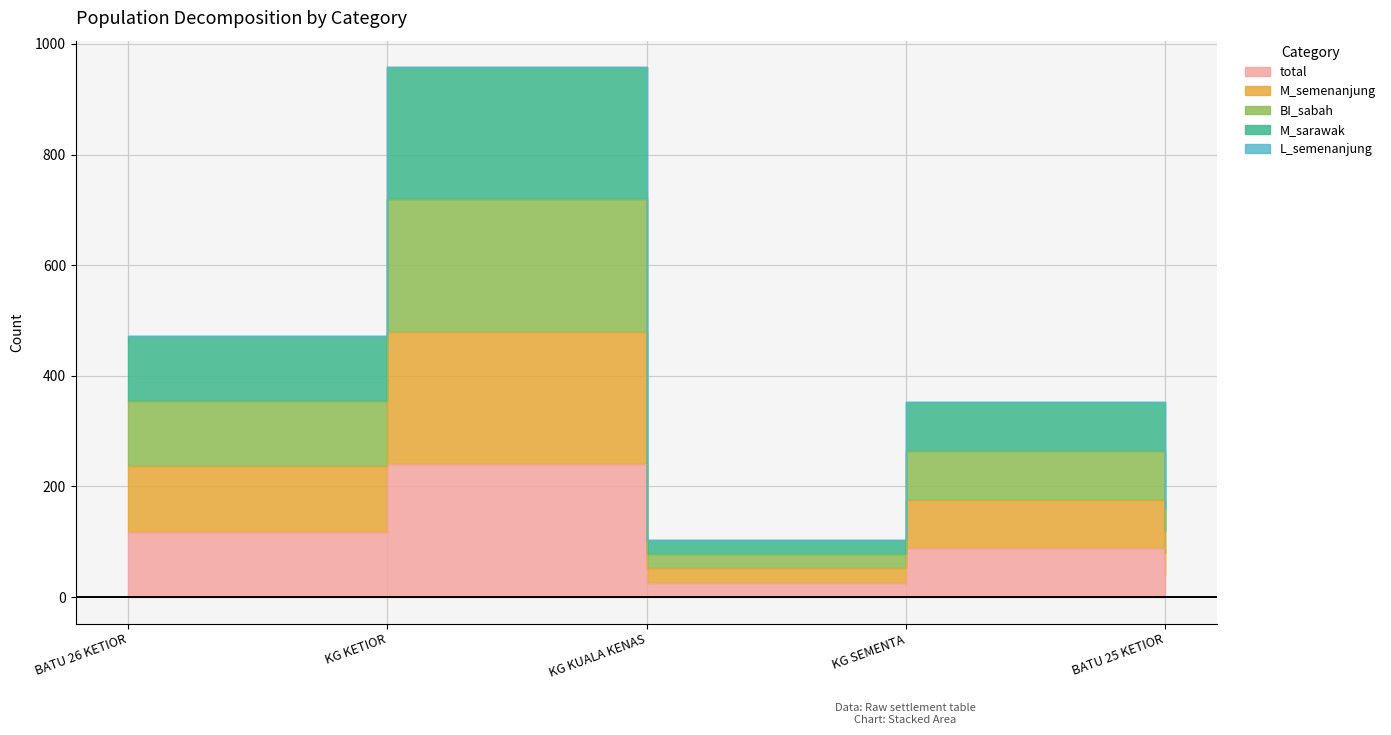

What is the greatest value displayed?

958